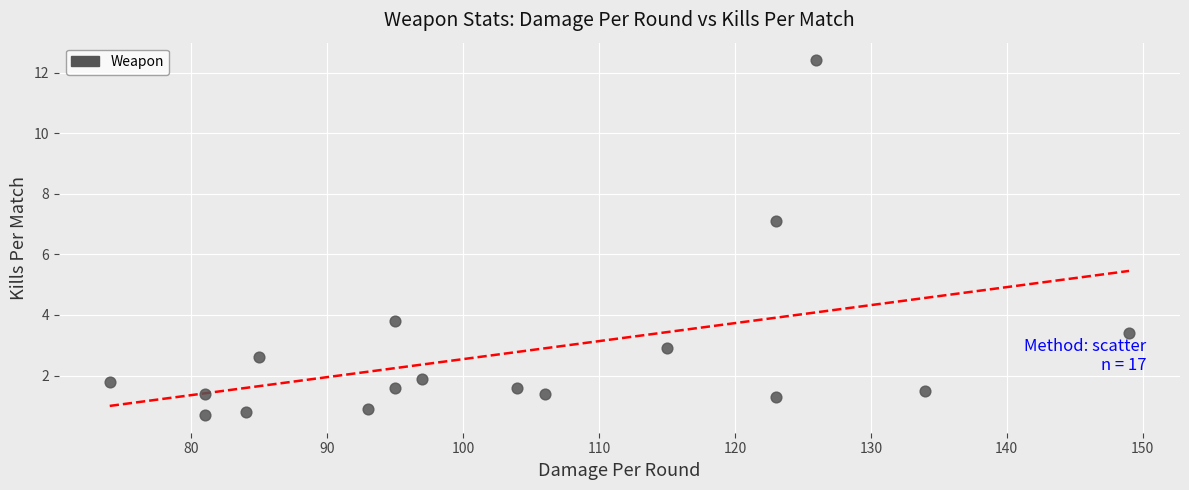

What is the range of X values (max minus min)?

75.0